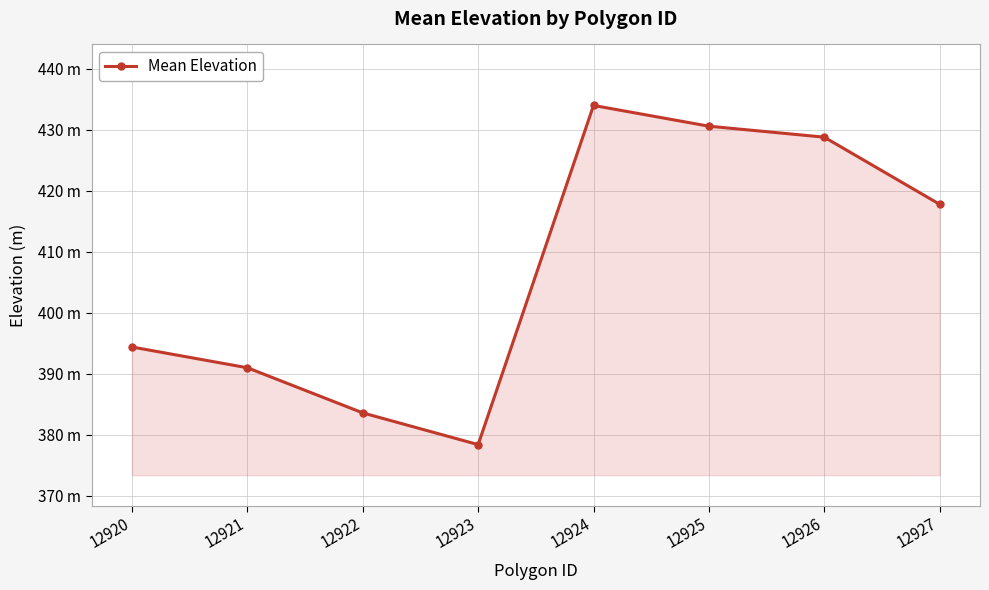

True or false: the data shows 241.4 at 12925.

False